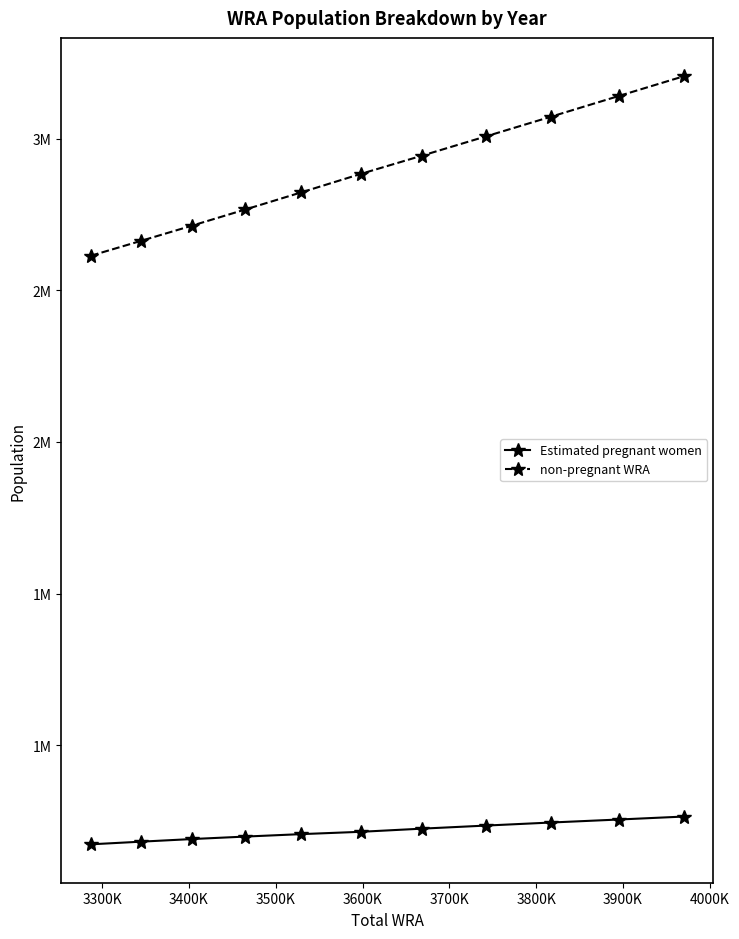

What are all the series names shown in the legend?

Estimated pregnant women, non-pregnant WRA